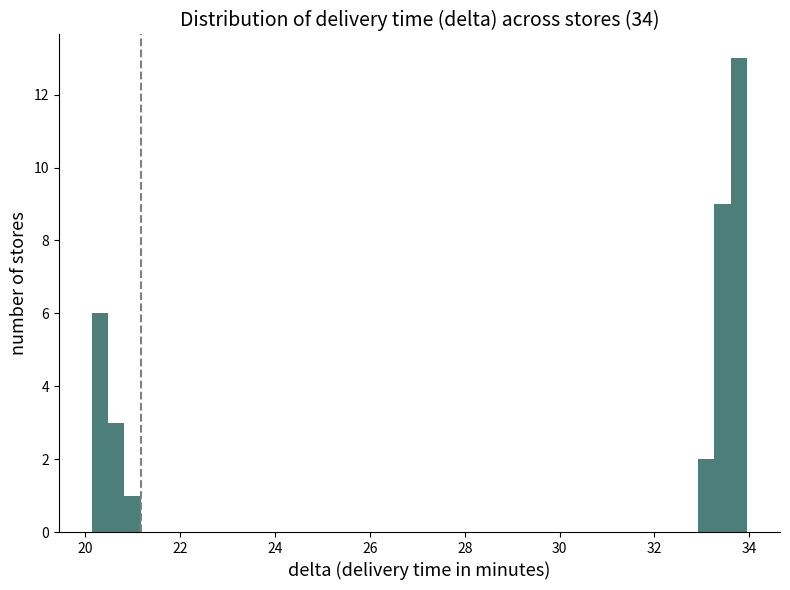

Around what value on the x-axis is the tallest bar? Give the approximate position of its centre, as read against the axis.

33.8